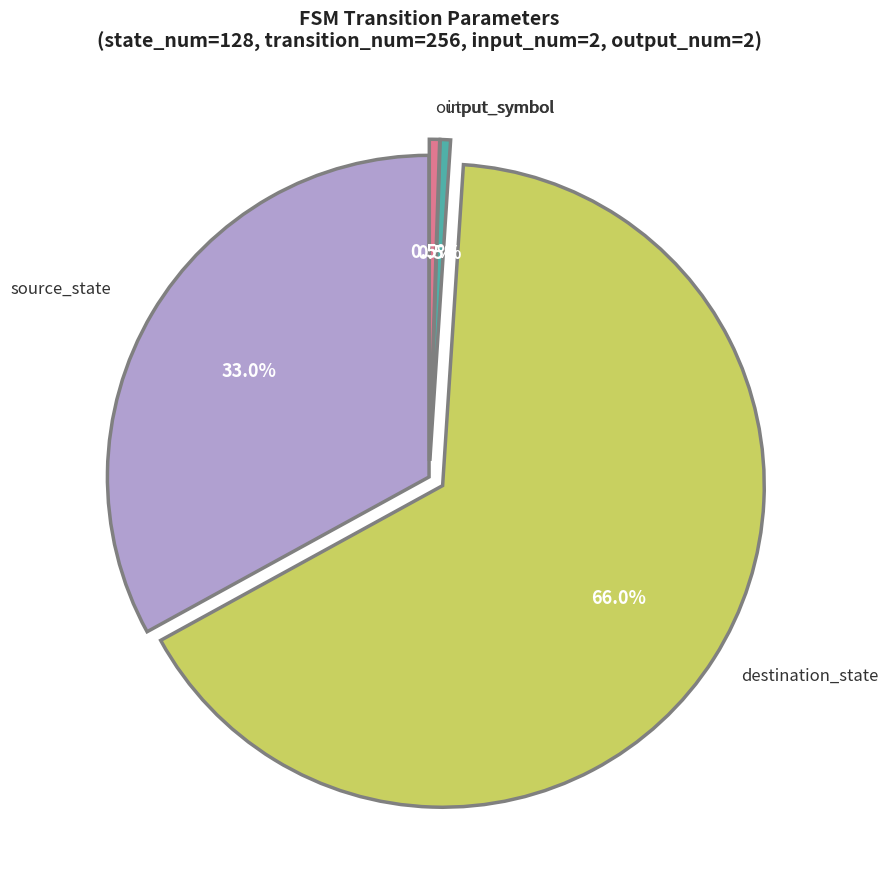

Is there any slice that represents more than half of the pie?

Yes